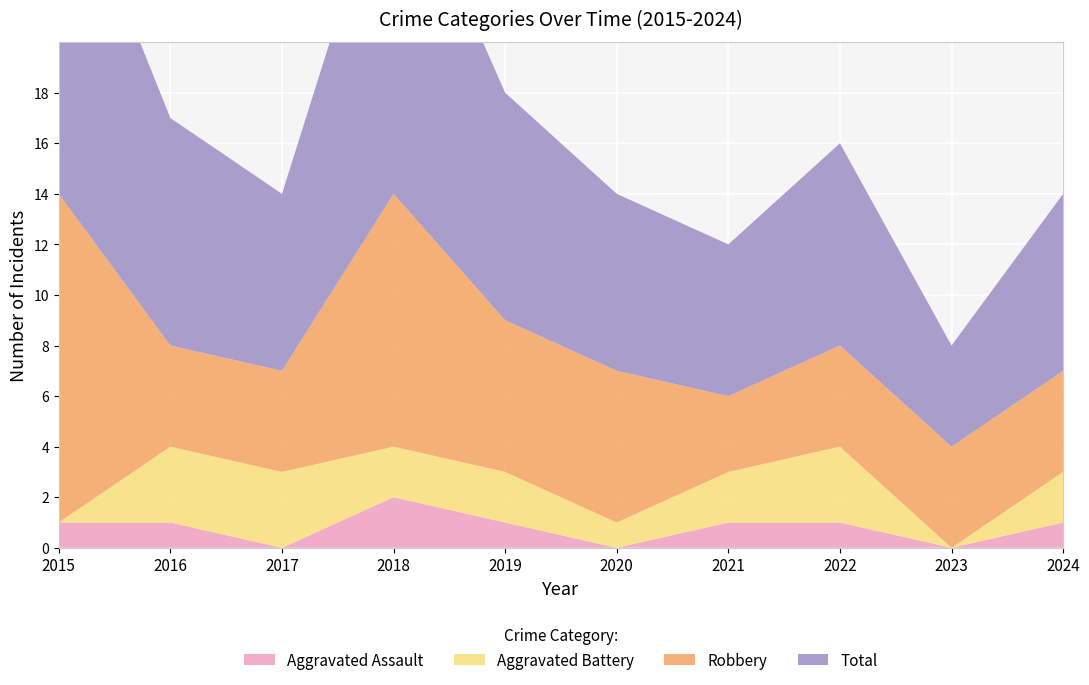

Reading right to left, list all the values displayed in this chart.

Aggravated Assault: 2024=1	2023=0	2022=1	2021=1	2020=0	2019=1	2018=2	2017=0	2016=1	2015=1
Aggravated Battery: 2024=2	2023=0	2022=3	2021=2	2020=1	2019=2	2018=2	2017=3	2016=3	2015=0
Robbery: 2024=4	2023=4	2022=4	2021=3	2020=6	2019=6	2018=10	2017=4	2016=4	2015=13
Total: 2024=7	2023=4	2022=8	2021=6	2020=7	2019=9	2018=14	2017=7	2016=9	2015=14